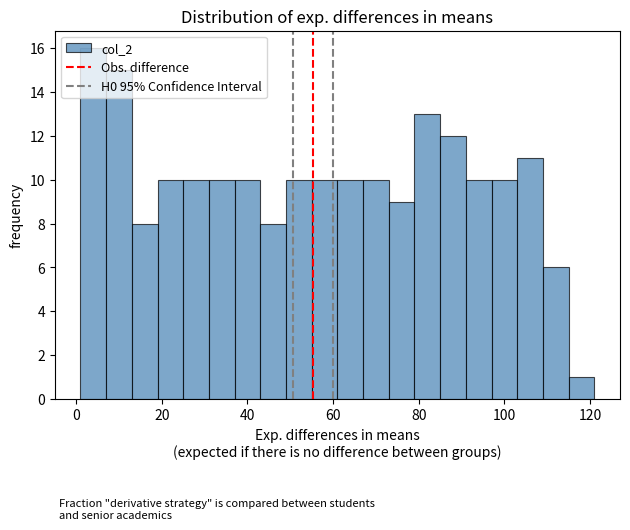

Read against the x-axis, roughly where is the centre of the tallest bar?

4